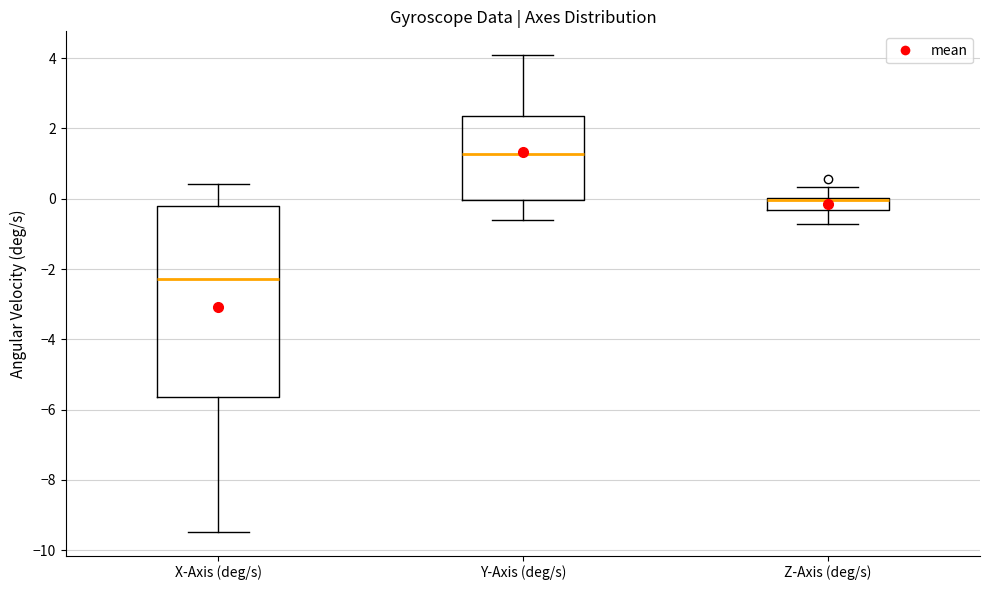

Where does the upper whisker of the box for Z-Axis (deg/s) end on the y-axis? The values are not printed on the chart, so give them approximately, as read against the axis.

0.4